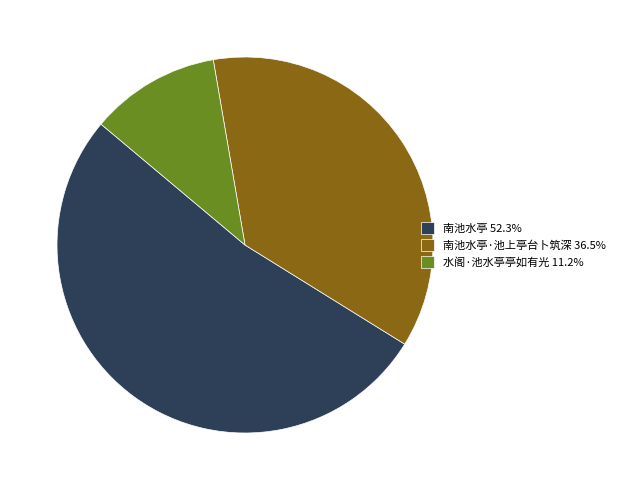

Count the number of slices in the pie.

3